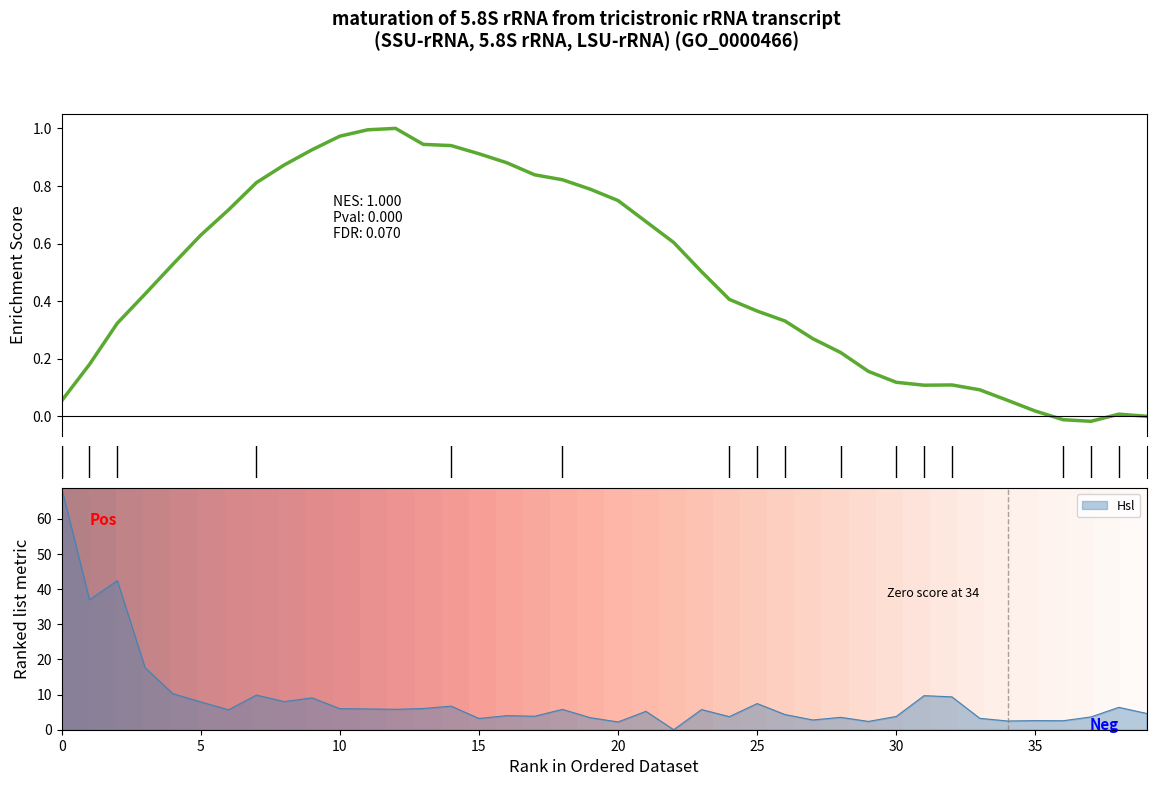

The value of Hsl at 5 is 7.9. True or false?

True